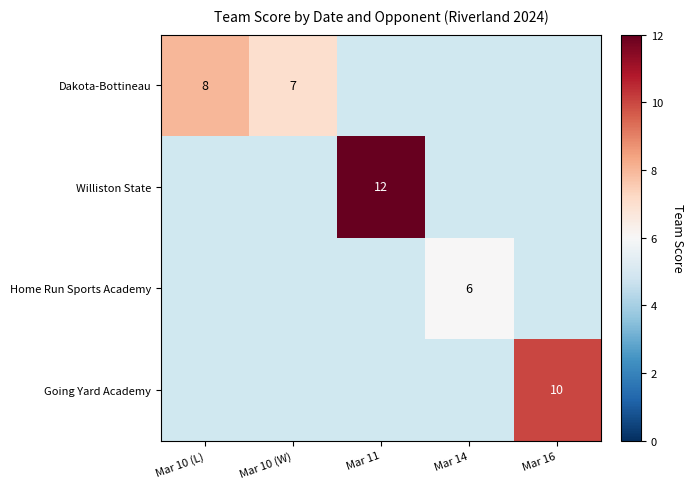

The Dakota-Bottineau series shows 5 at Mar 10 (L). True or false?

False